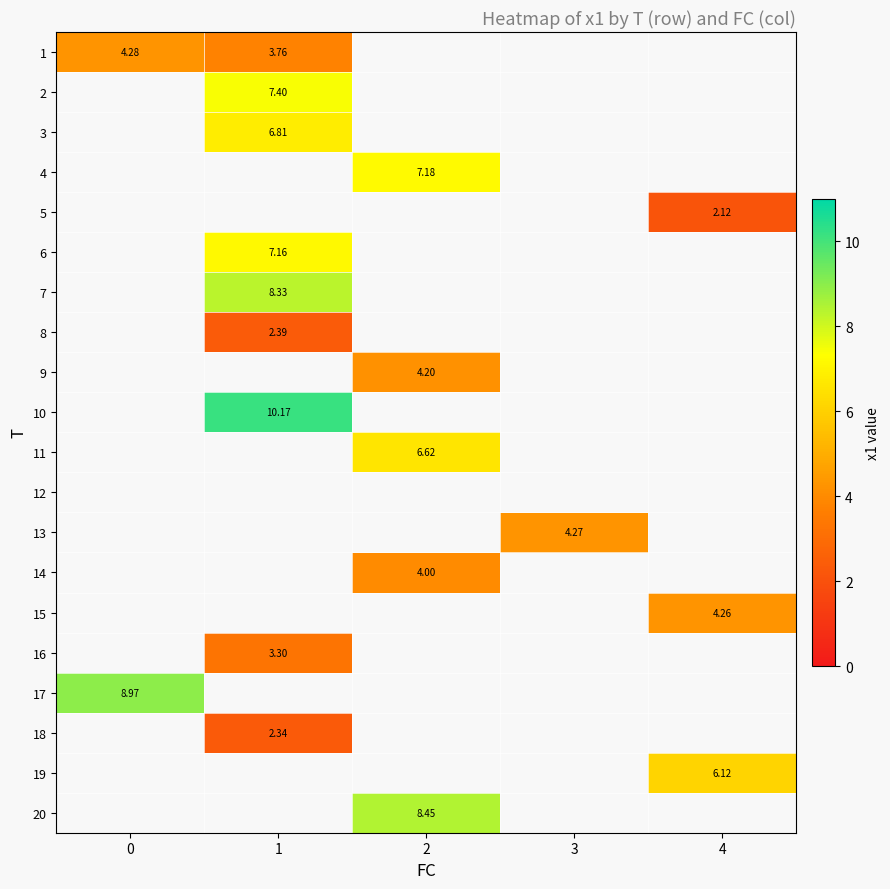

At how many categories does at least one series exceed 4?

5